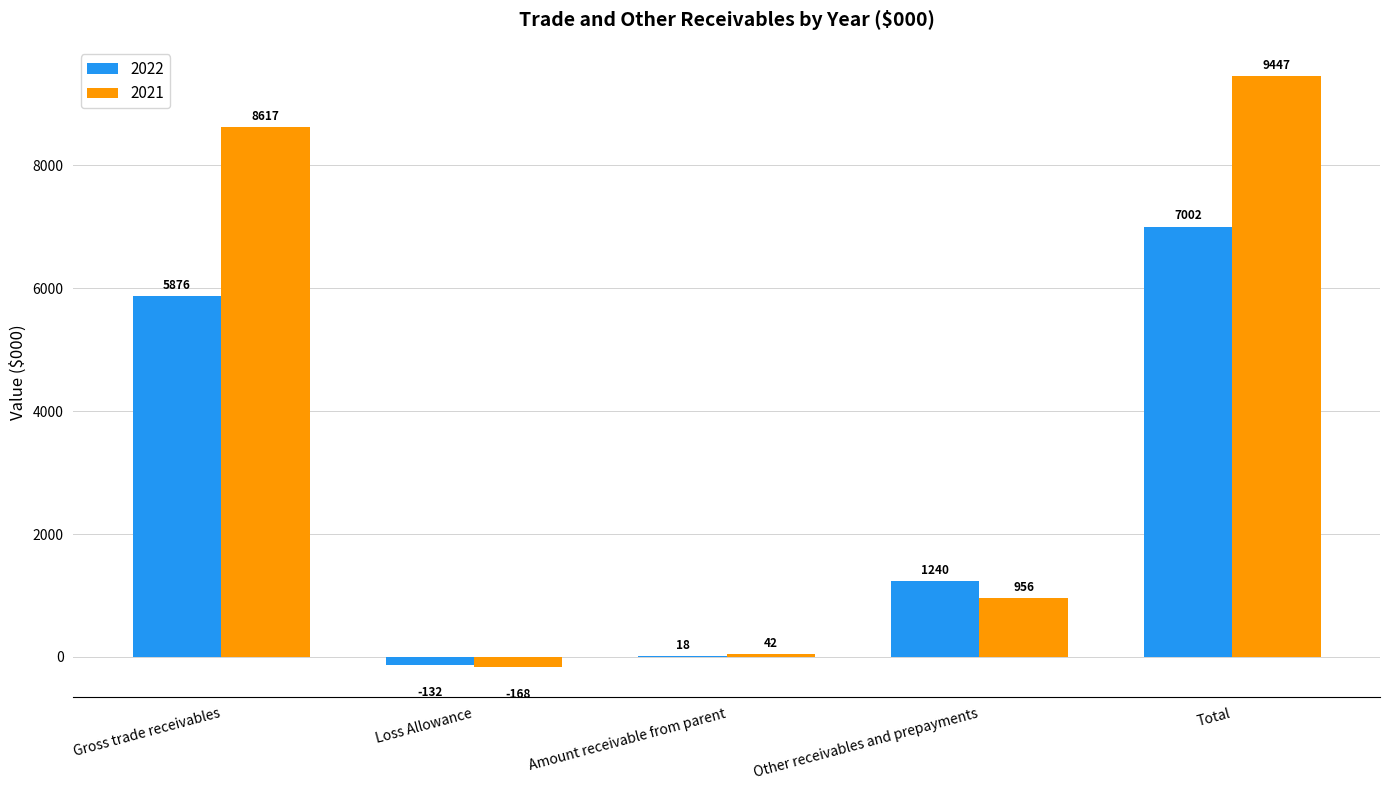

Which series changed the most between Loss Allowance and Total?

2021